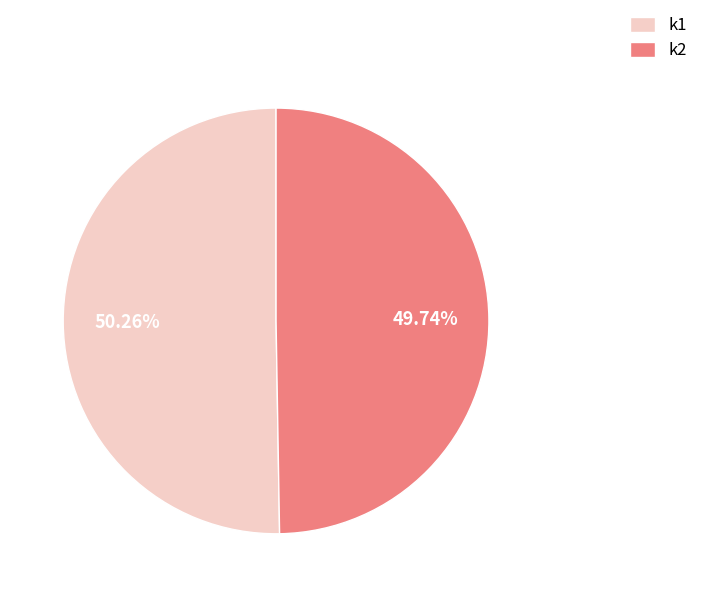

Rank the categories by value from lowest to highest.

k2, k1